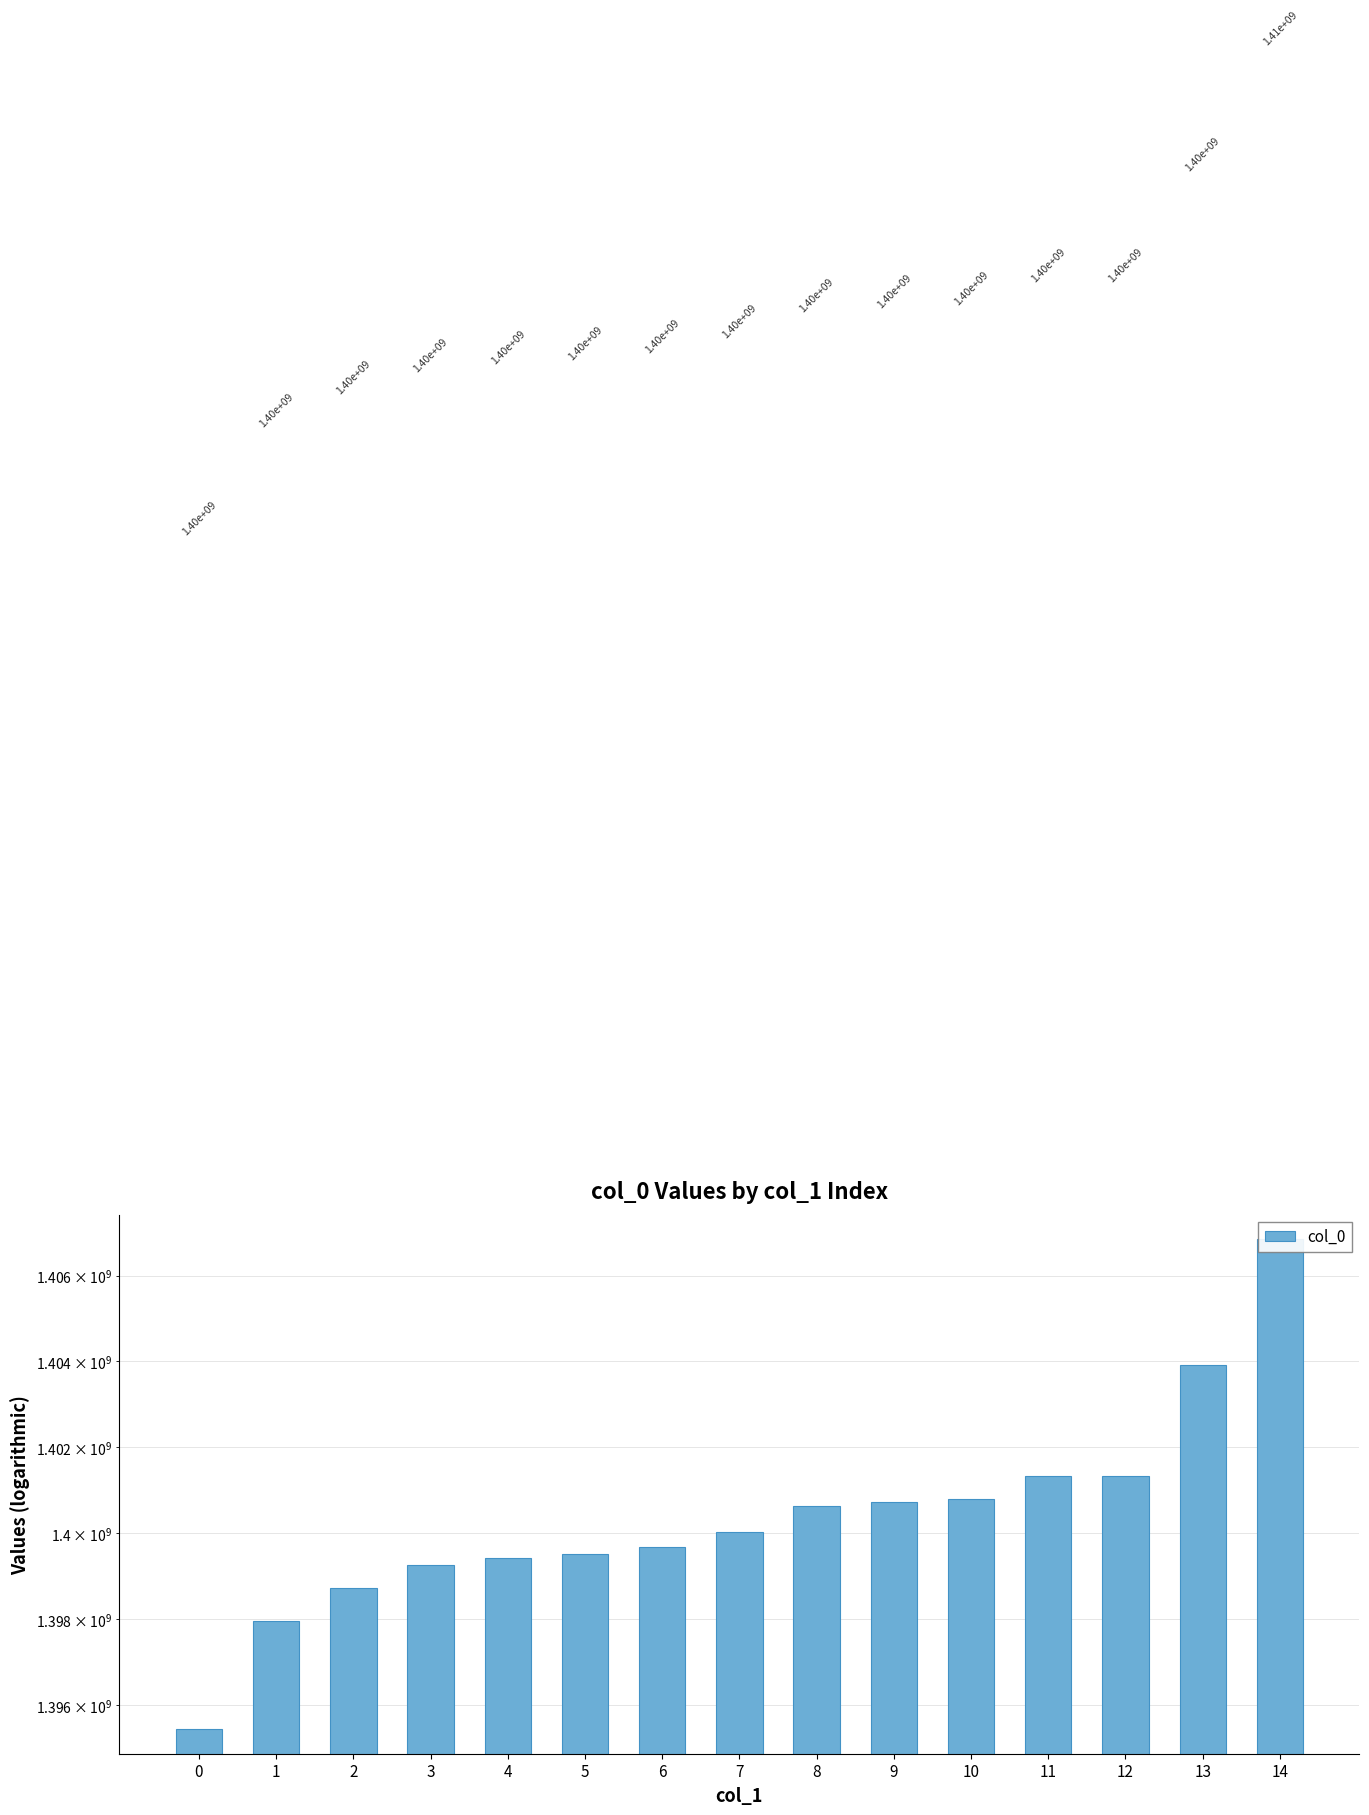

How many values are below 1400027900?

7